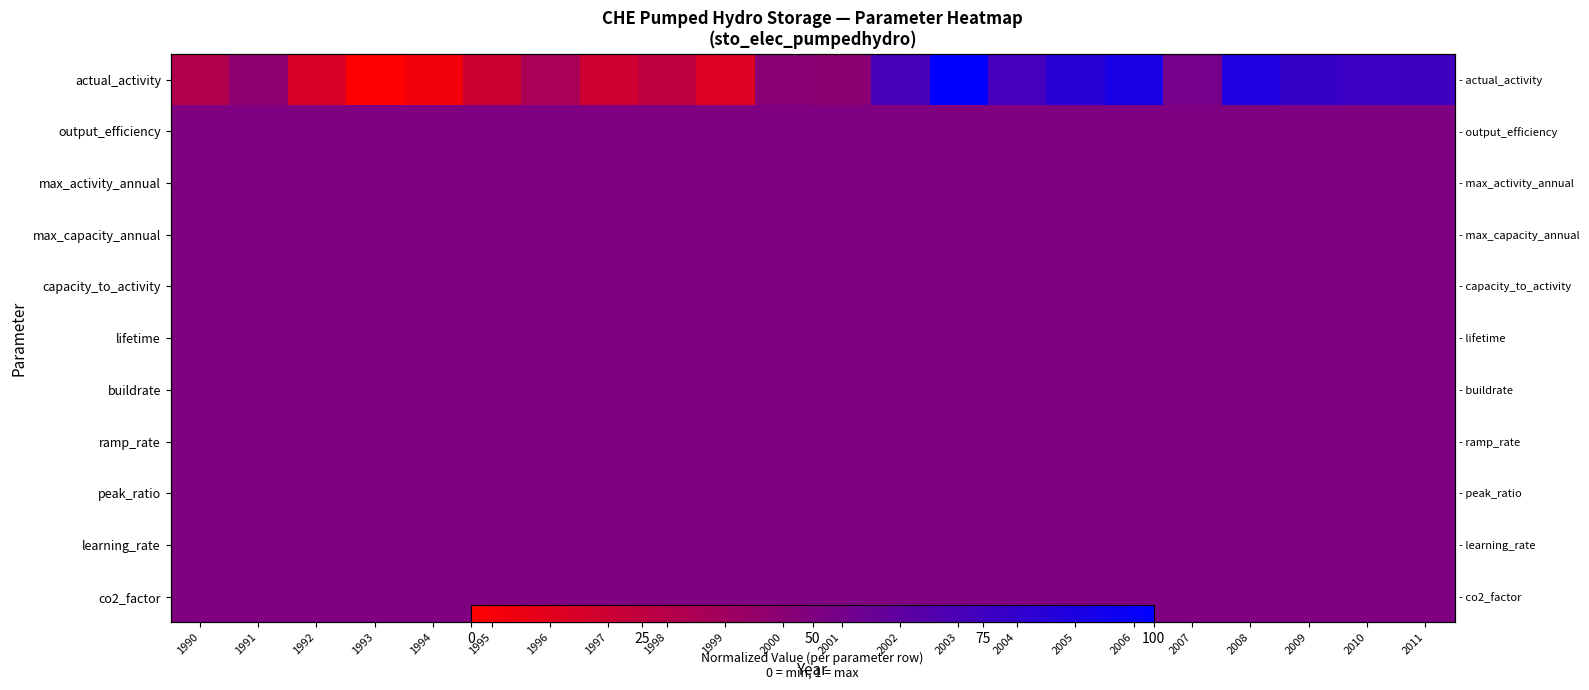

Rank the categories by max_activity_annual value from lowest to highest.

1990, 1991, 1992, 1993, 1994, 1995, 1996, 1997, 1998, 1999, 2000, 2001, 2002, 2003, 2004, 2005, 2006, 2007, 2008, 2009, 2010, 2011